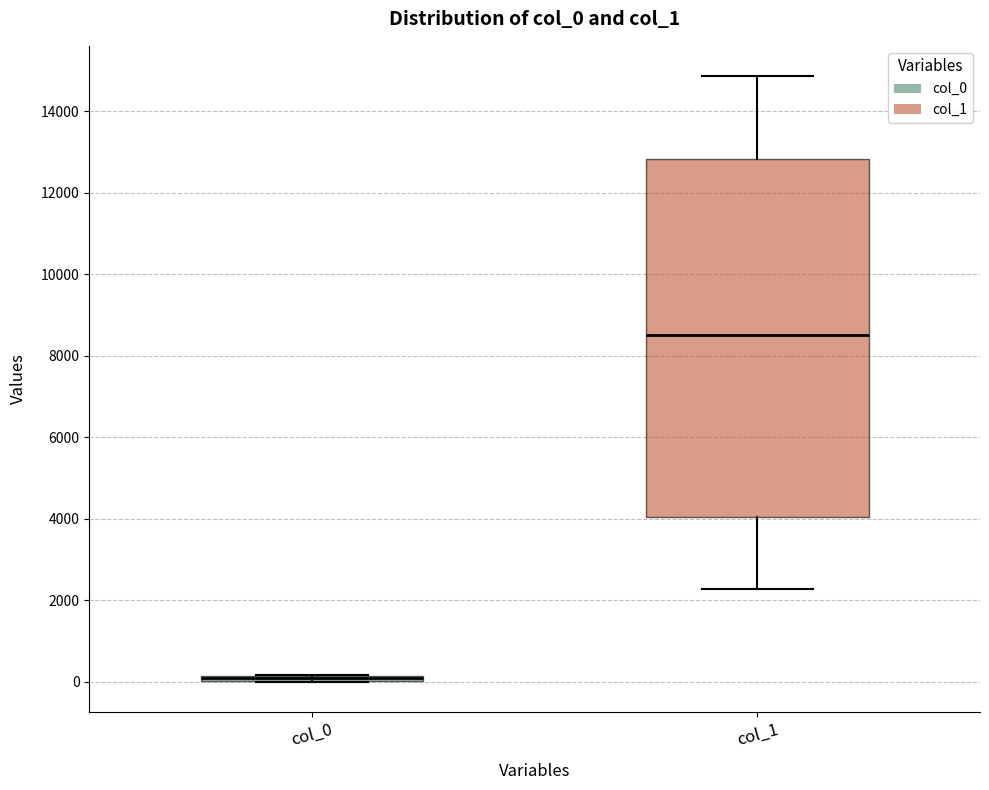

Comparing the boxes themselves (not the whiskers), which one is the tallest?

col_1